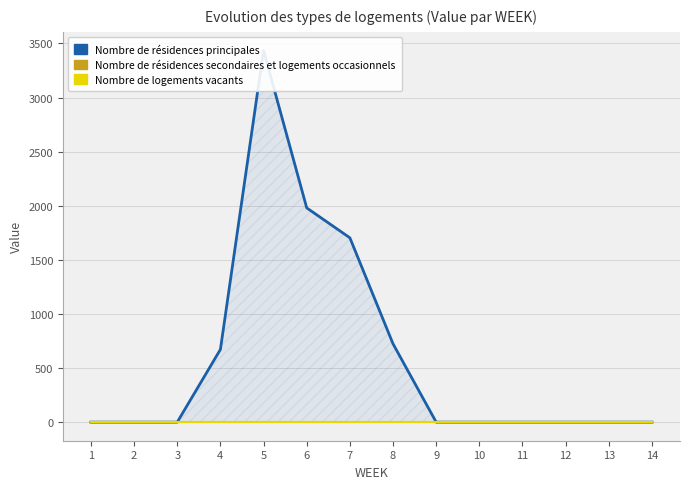

List the labels in order of Nombre de logements vacants value, smallest first.

1, 2, 3, 4, 5, 6, 7, 8, 9, 10, 11, 12, 13, 14